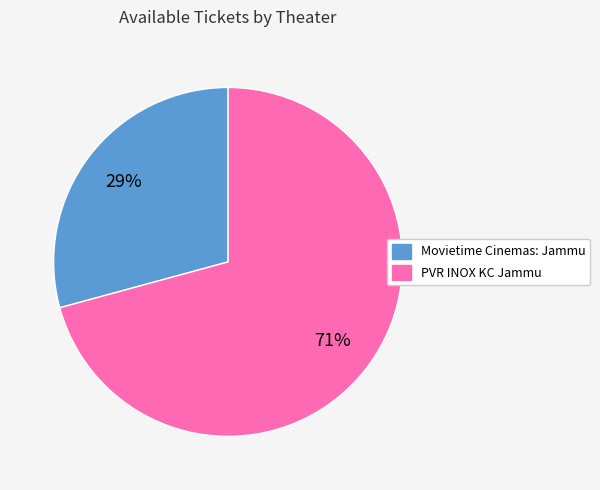

Which has a higher value, Movietime Cinemas: Jammu or PVR INOX KC Jammu?

PVR INOX KC Jammu